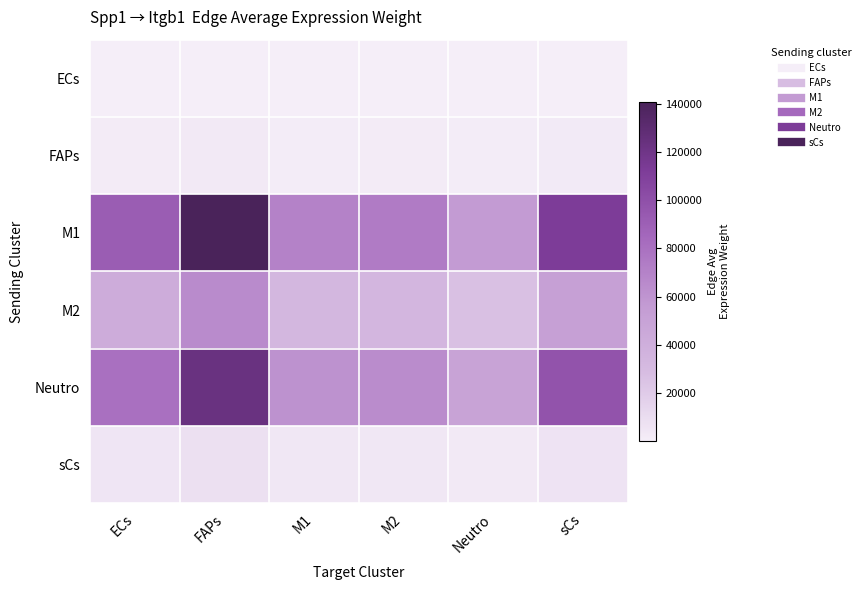

Reading left to right, transcribe all the data shown in this chart.

ECs: ECs=134.1	FAPs=205.9	M1=102.9	M2=108.0	Neutro=82.3	sCs=163.8
FAPs: ECs=2151.4	FAPs=3305.2	M1=1651.6	M2=1733.5	Neutro=1320.5	sCs=2628.8
M1: ECs=91654.7	FAPs=140809.4	M1=70361.5	M2=73851.8	Neutro=56256.4	sCs=111992.8
M2: ECs=42381.6	FAPs=65111.0	M1=32535.5	M2=34149.5	Neutro=26013.3	sCs=51786.0
Neutro: ECs=79963.2	FAPs=122847.8	M1=61386.2	M2=64431.3	Neutro=49080.3	sCs=97707.0
sCs: ECs=5320.0	FAPs=8173.1	M1=4084.1	M2=4286.7	Neutro=3265.3	sCs=6500.5